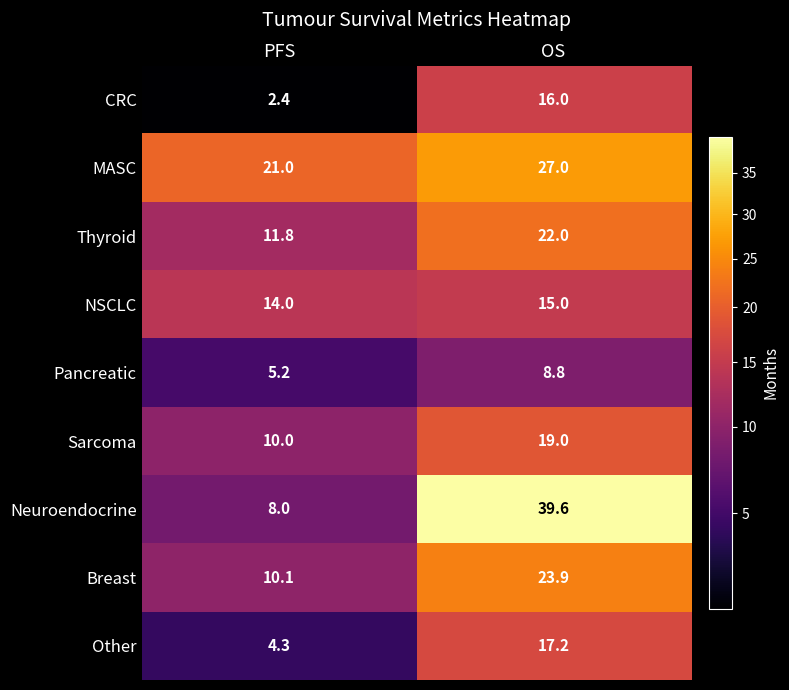

What is the sum of the Breast values at OS and PFS?

34.0